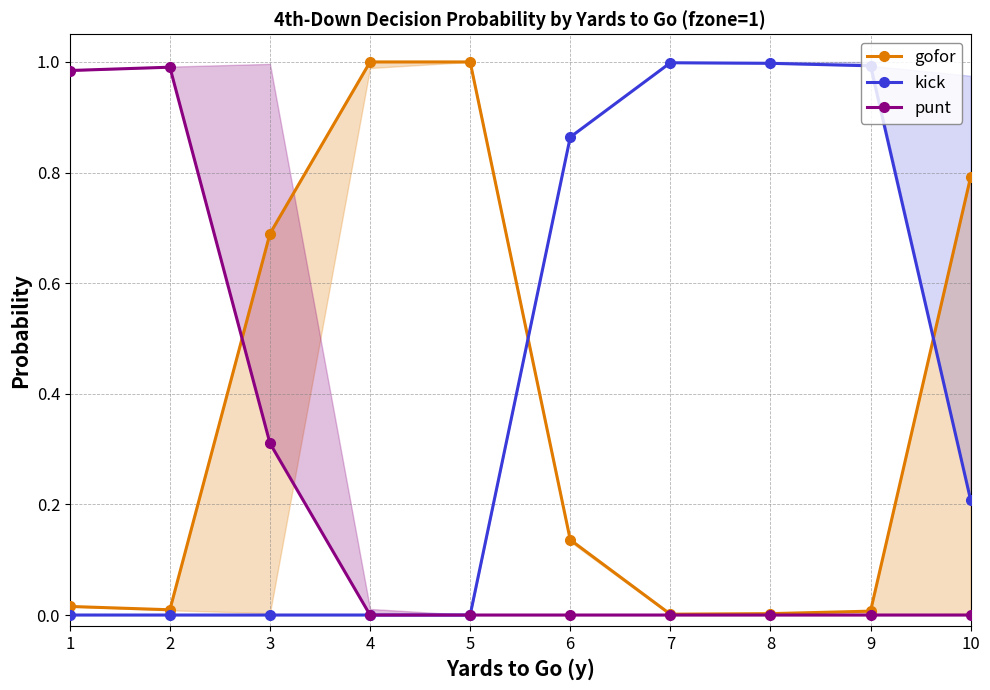

Which category has the highest value across all series?

4